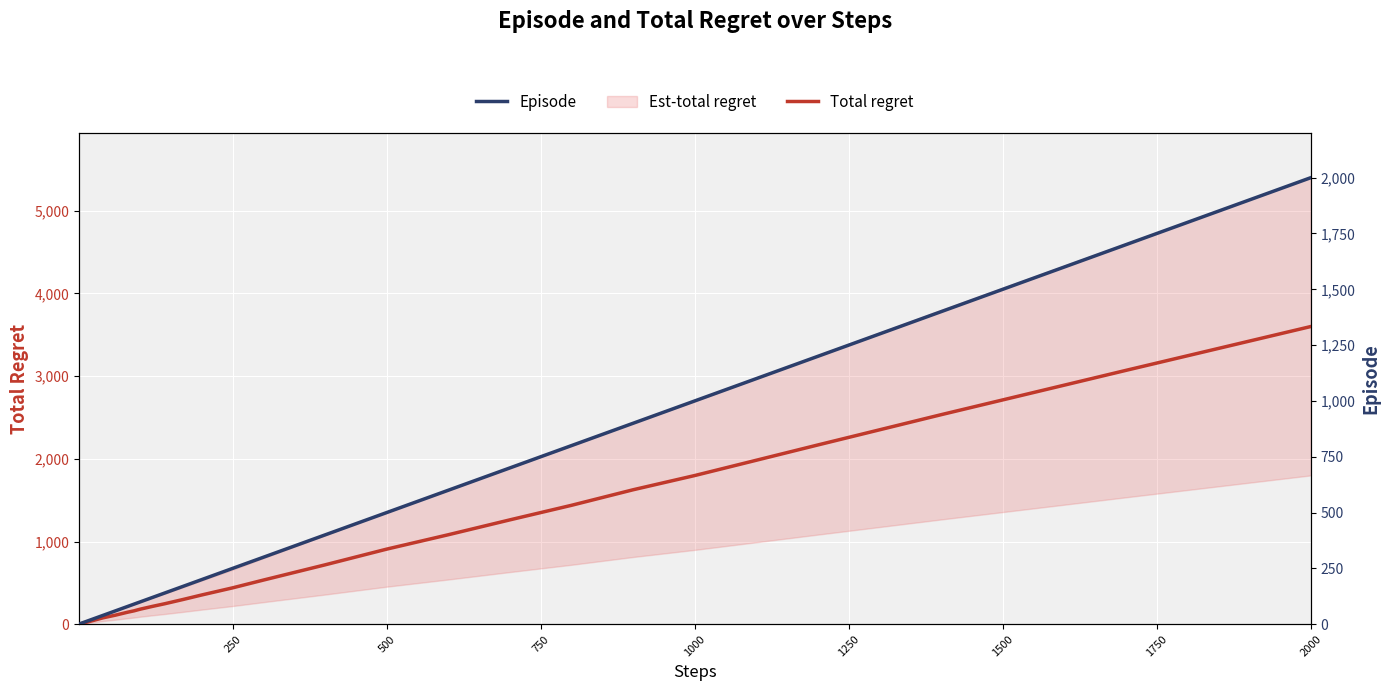

How many lines are shown in the chart?

2